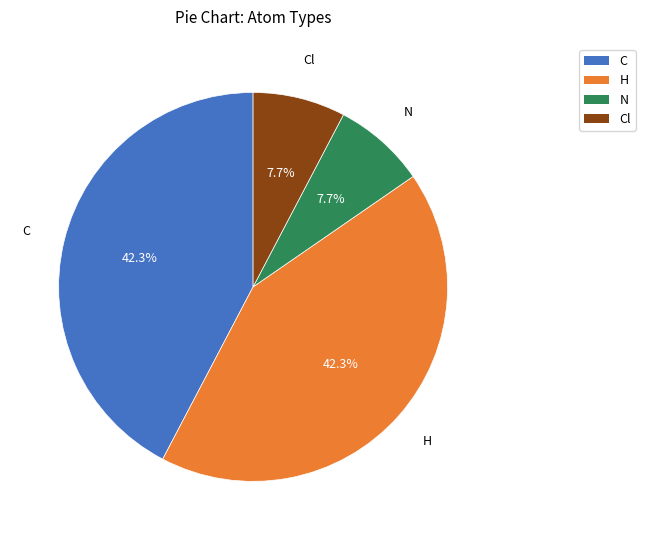

To the nearest percent, what is the difference between the largest and smallest slice percentages?

35%